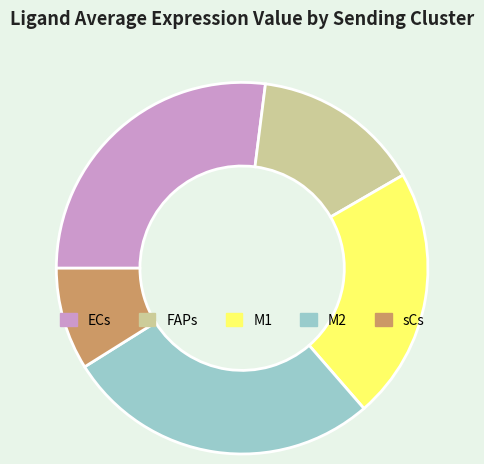

True or false: FAPs accounts for 15% of the total.

True